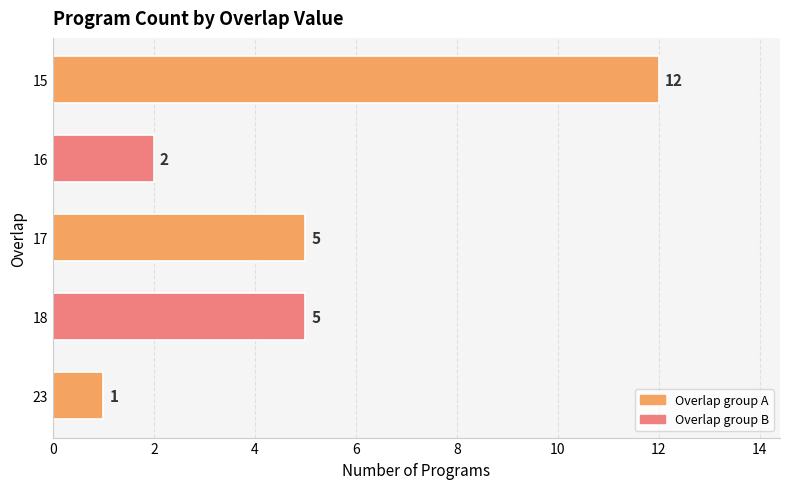

What is the difference between the maximum and minimum values?

11